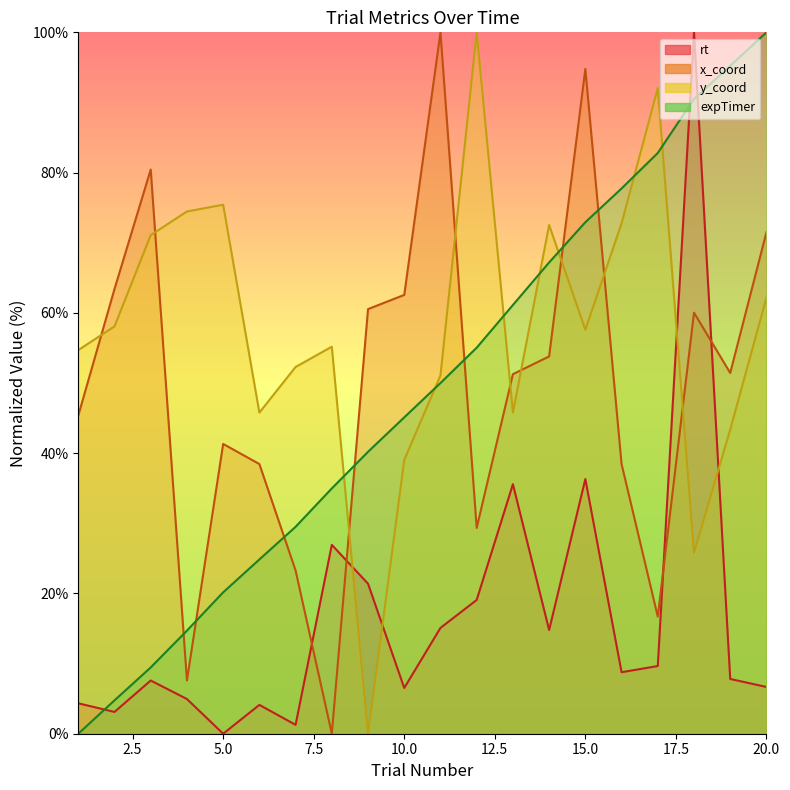

Rank the series at 4 from lowest to highest value.

rt, x_coord, expTimer, y_coord